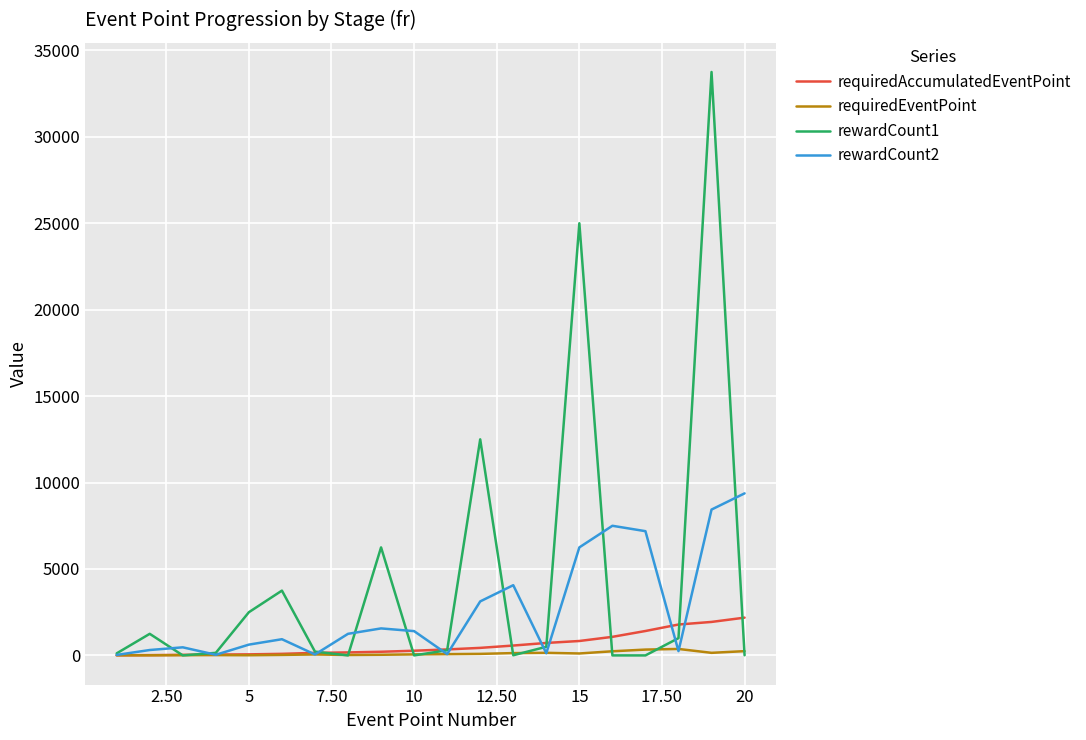

What is the average value of the rewardCount1 series?

4366